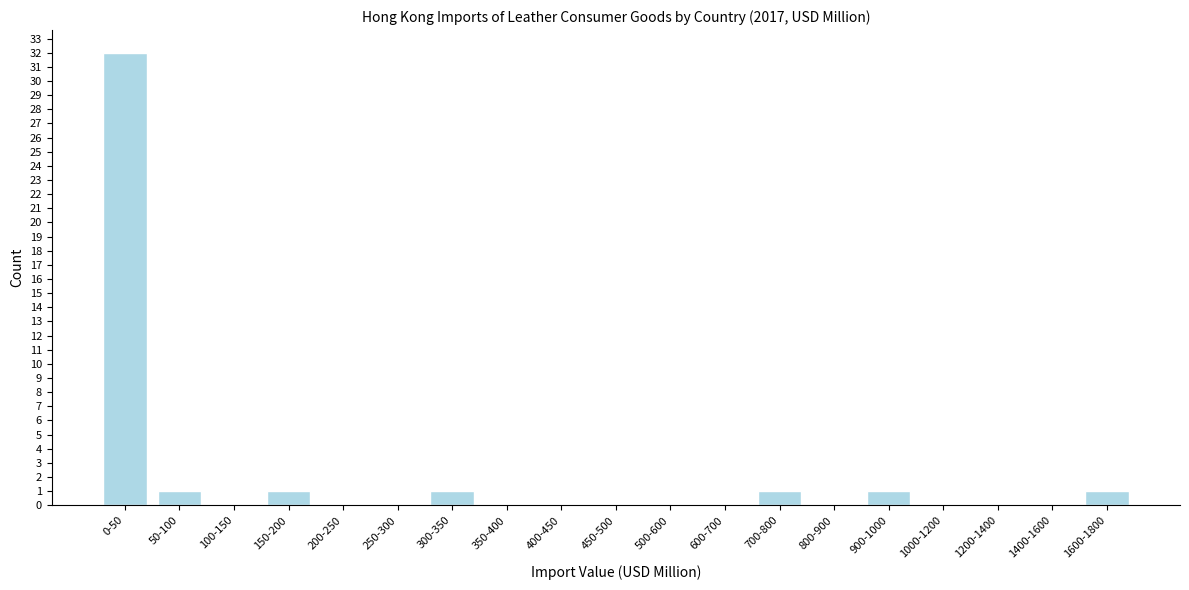

Reading left to right, extract all data points from this chart.

0-50=32	50-100=1	100-150=0	150-200=1	200-250=0	250-300=0	300-350=1	350-400=0	400-450=0	450-500=0	500-600=0	600-700=0	700-800=1	800-900=0	900-1000=1	1000-1200=0	1200-1400=0	1400-1600=0	1600-1800=1